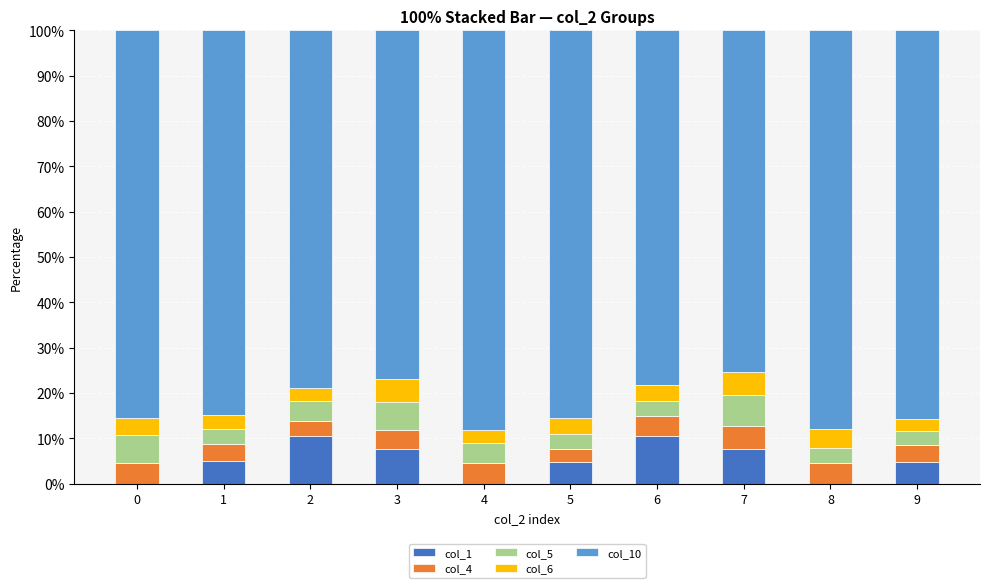

What is the total value across all series at 9?

100.0